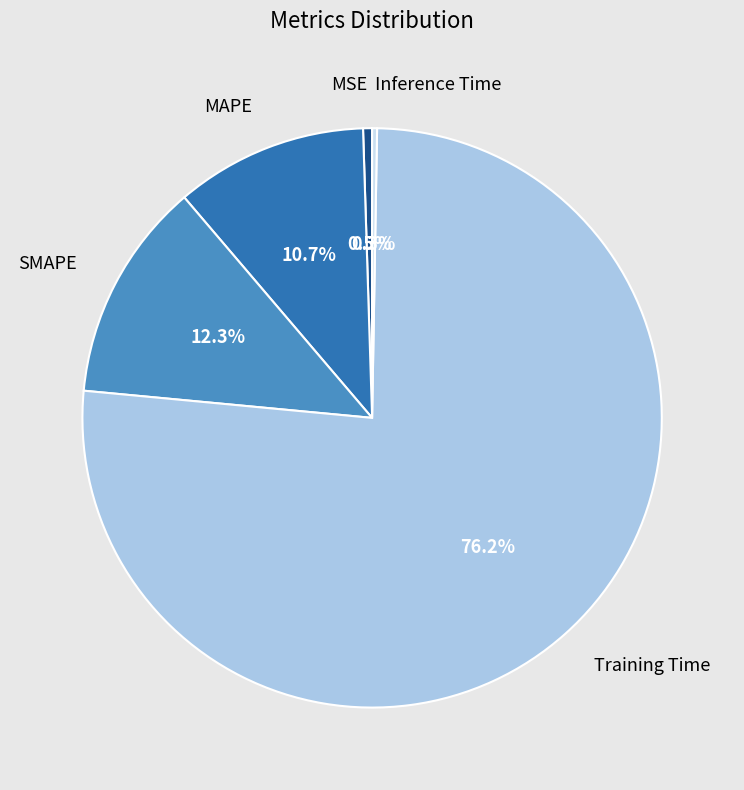

What portion of the pie excludes MAPE?

89.3%